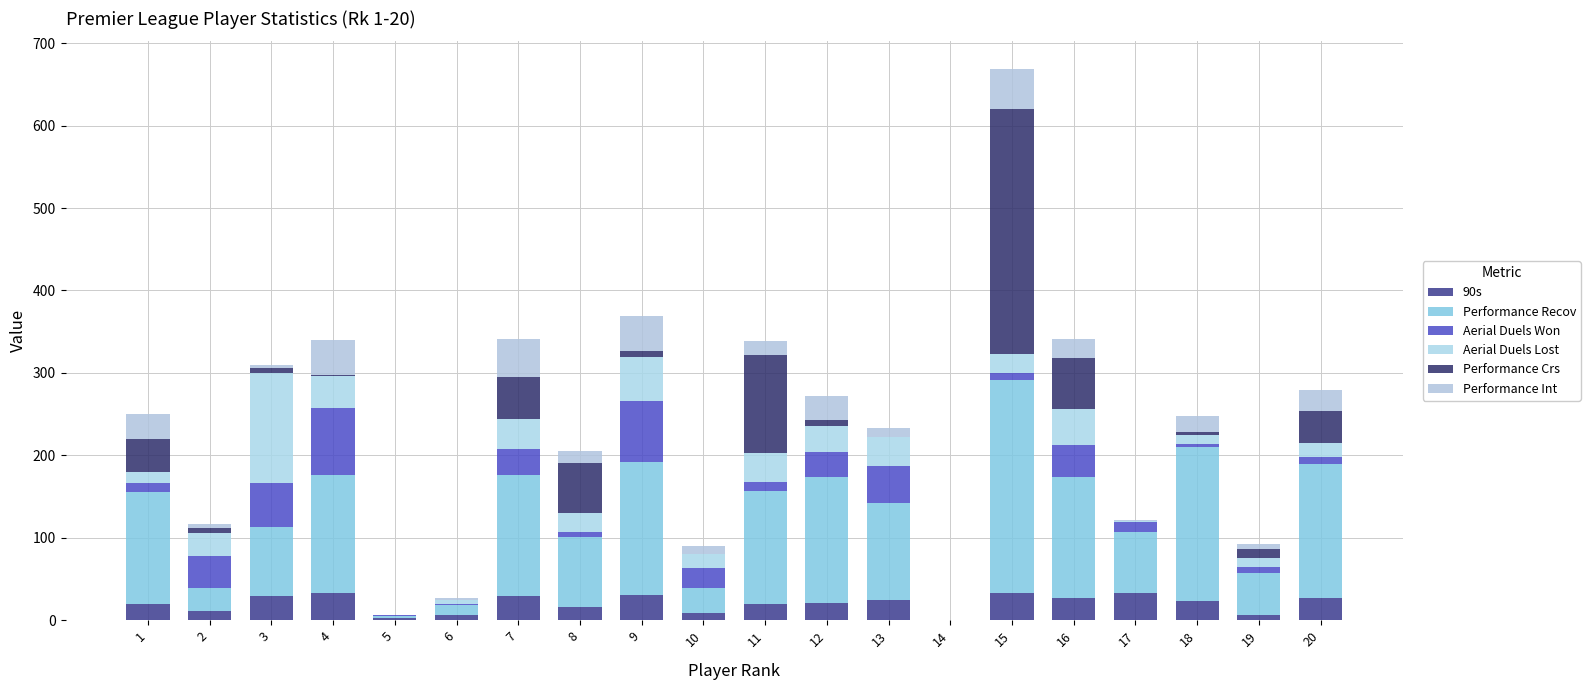

The value of Performance Crs at 17 is 0.0. True or false?

True